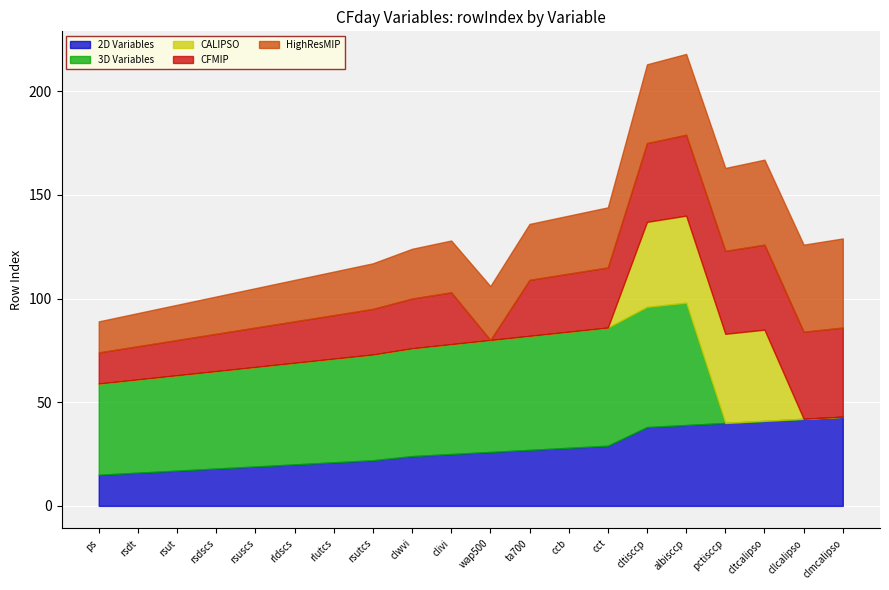

Is the value of CFMIP at pctisccp greater than the value of CALIPSO at pctisccp?

No